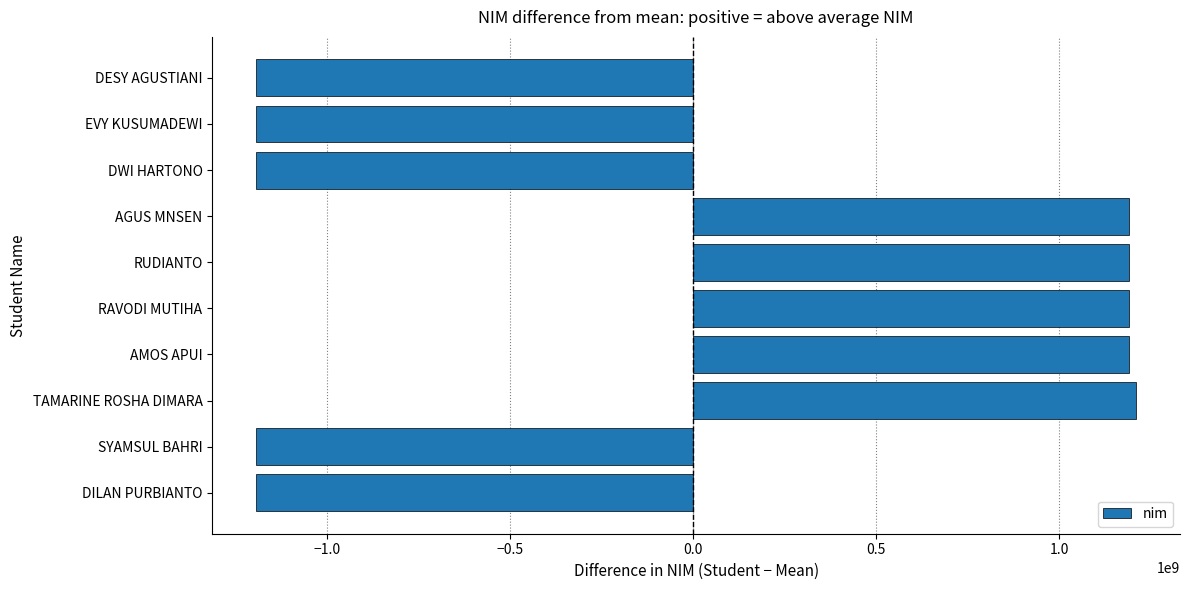

What is the change in value from DESY AGUSTIANI to AGUS MNSEN?

+2383190018